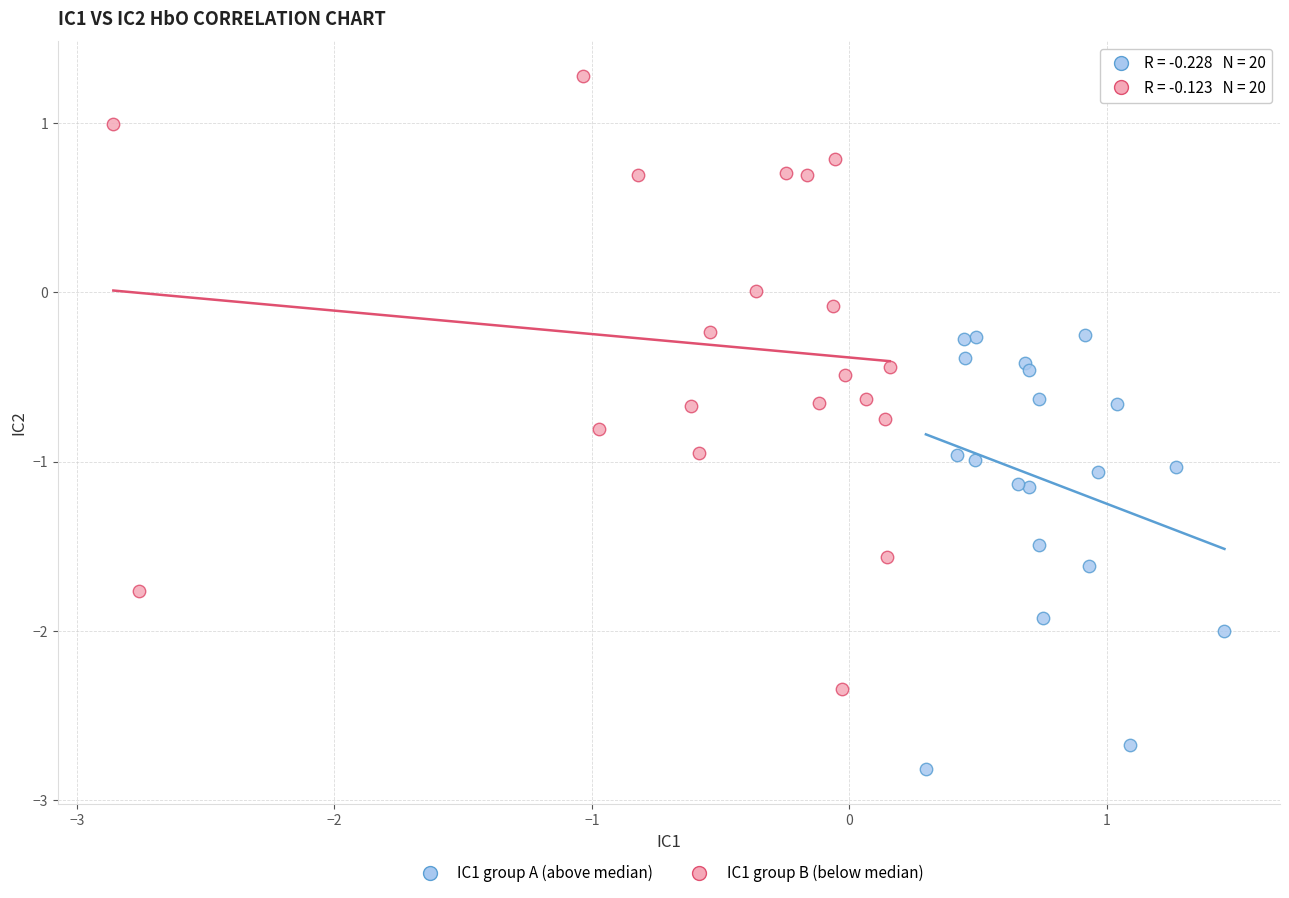

Which series contains the lowest Y value?

IC1 group A (above median)